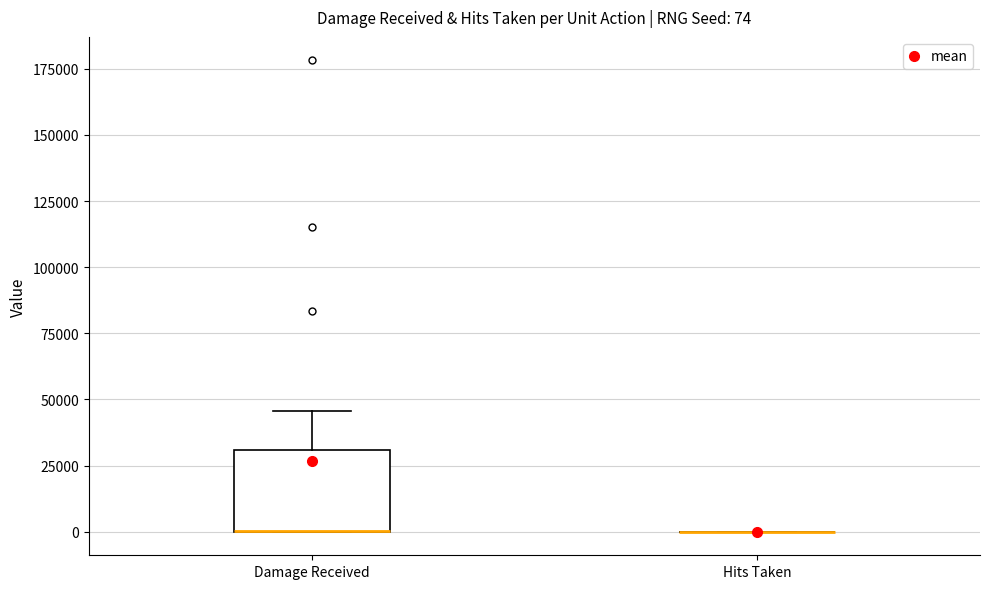

Comparing the boxes themselves (not the whiskers), which one is the tallest?

Damage Received